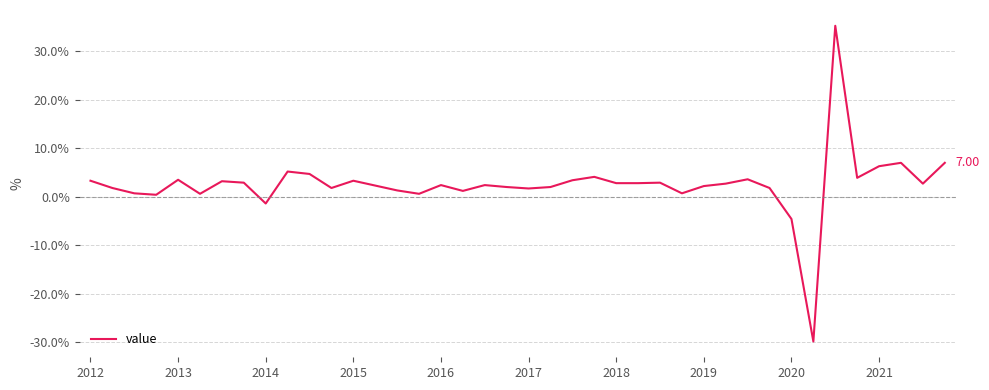

What is the average value?

2.5